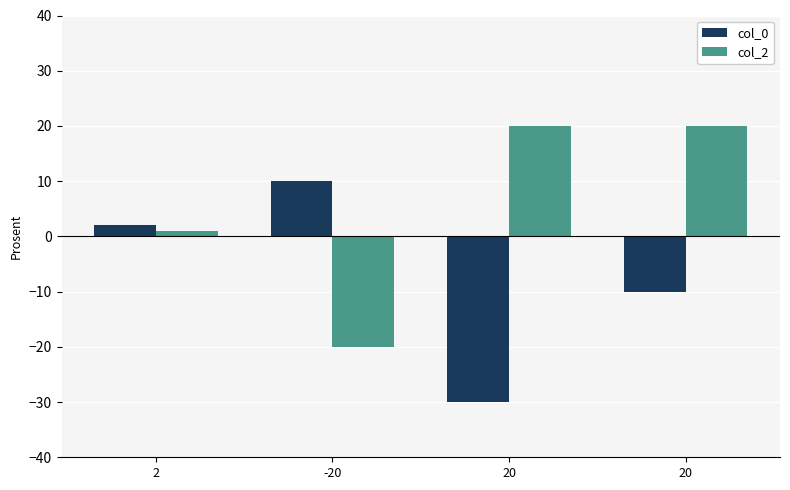

Which series changed the most between 2 and 20?

col_2